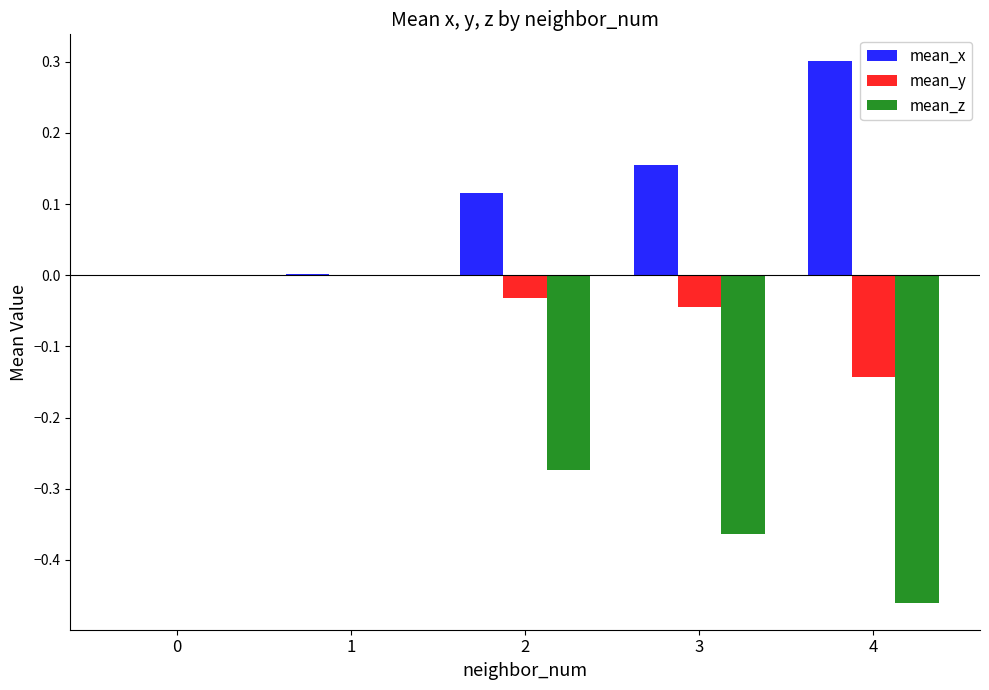

How many groups of bars are there?

5